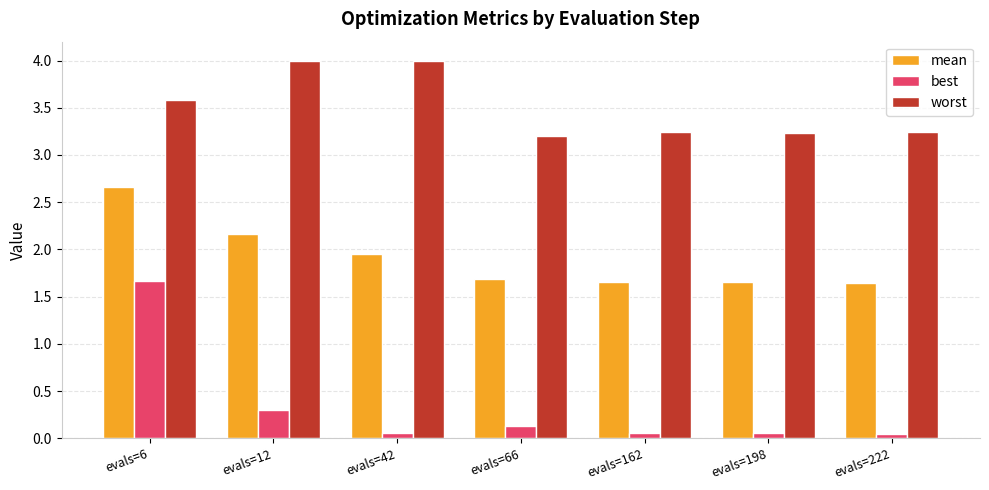

Where is mean nearest to the value 2?

evals=42